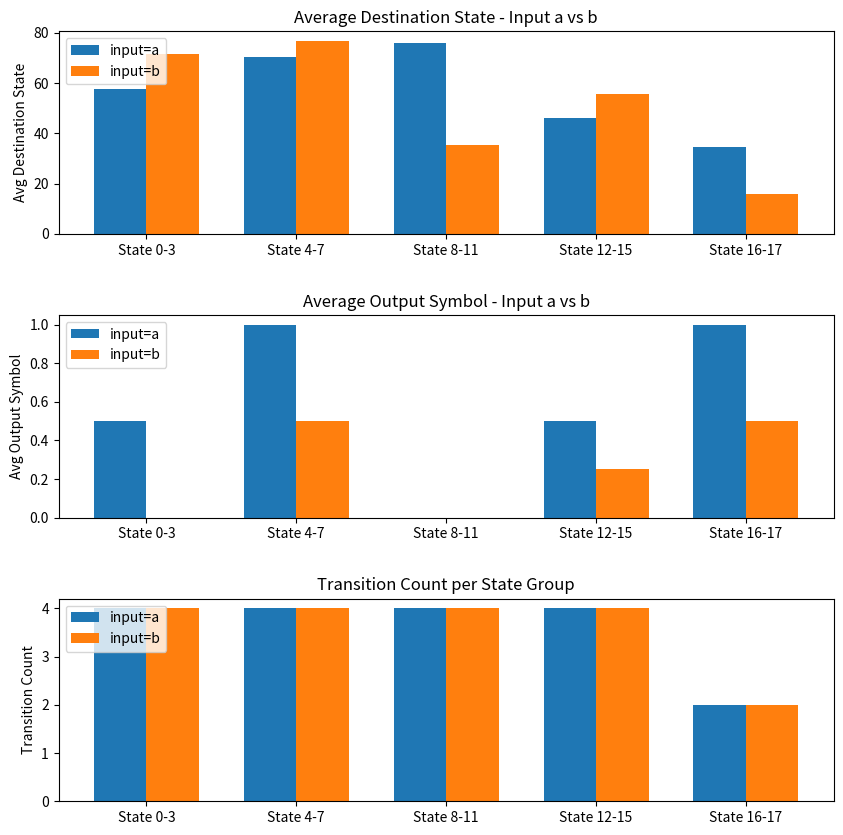

How many data points does each series have?

5